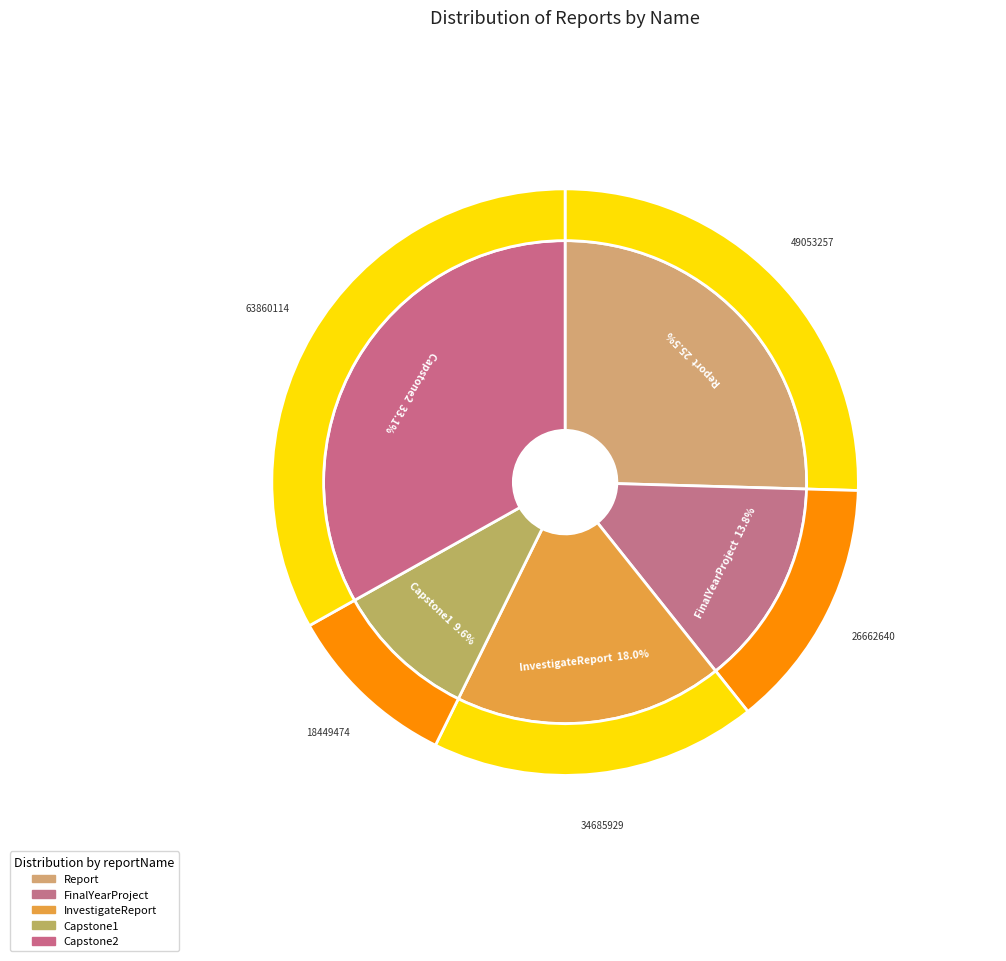

Does any single category account for the majority?

No